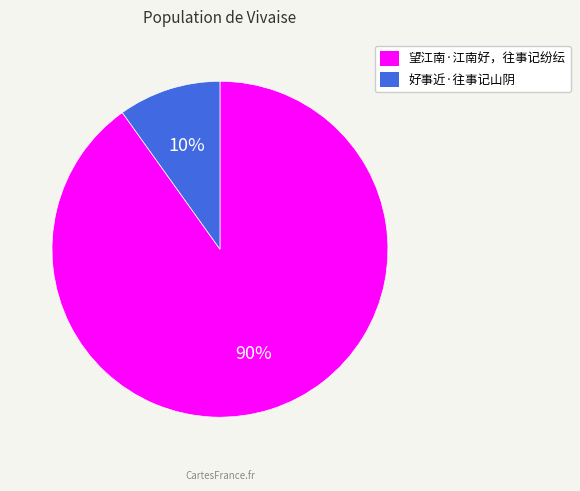

Is 望江南·江南好，往事记纷纭 the majority of the pie?

Yes